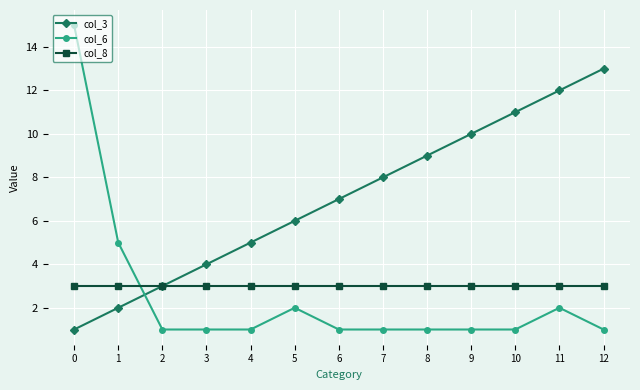

What are all the series names shown in the legend?

col_3, col_6, col_8